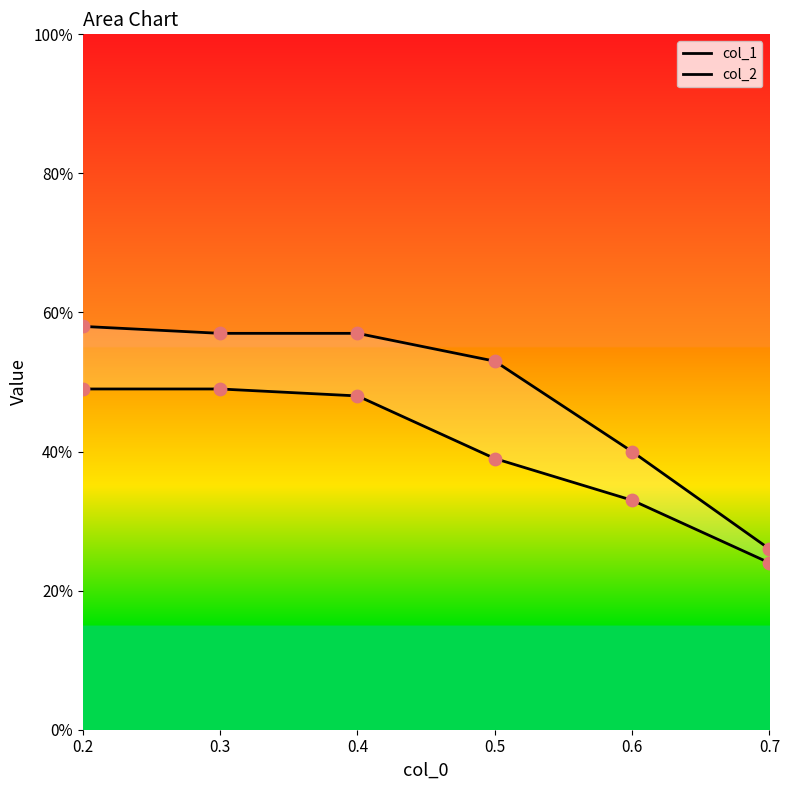

Is the value of col_2 at 0.5 greater than the value of col_1 at 0.3?

No